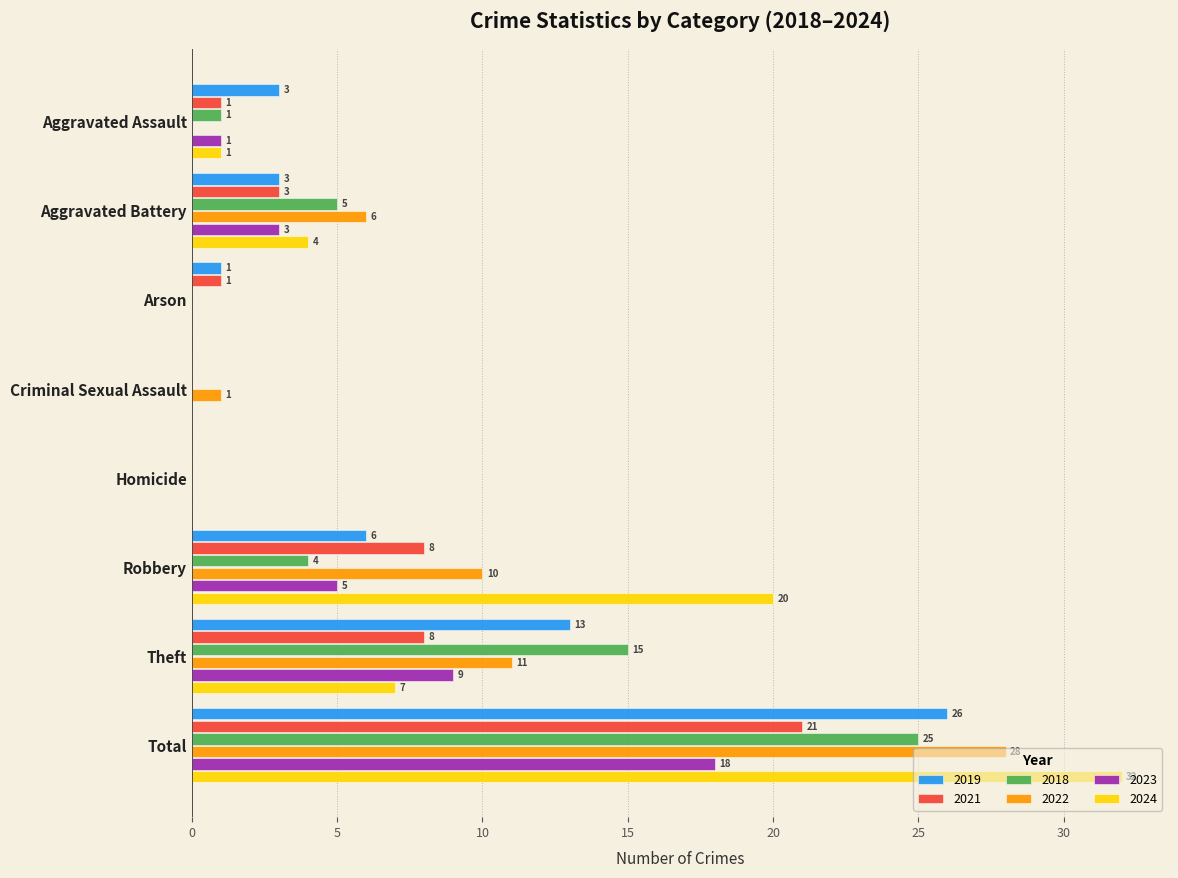

What are all the series names shown in the legend?

2019, 2021, 2018, 2022, 2023, 2024